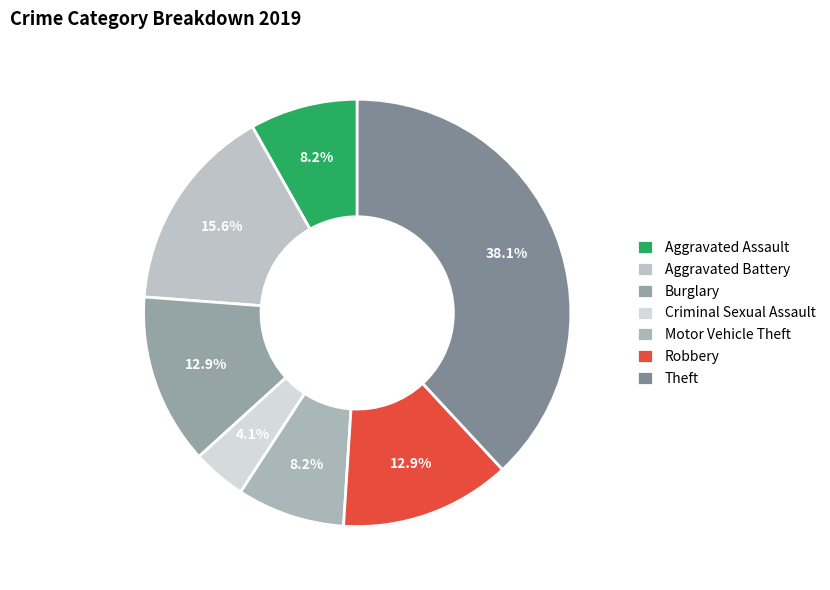

How many slices are in this pie chart?

7